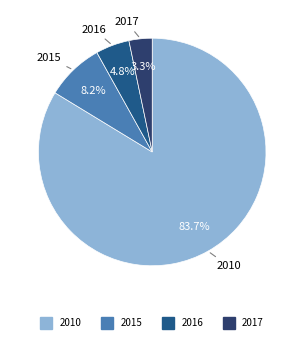

How many slices are in this pie chart?

4